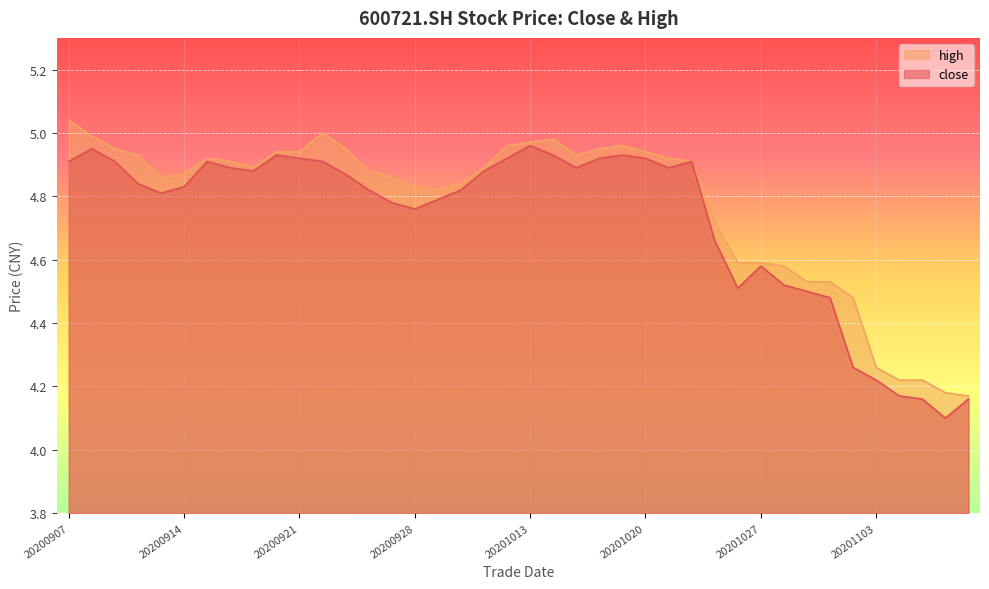

At how many categories does at least one series exceed 4?

40